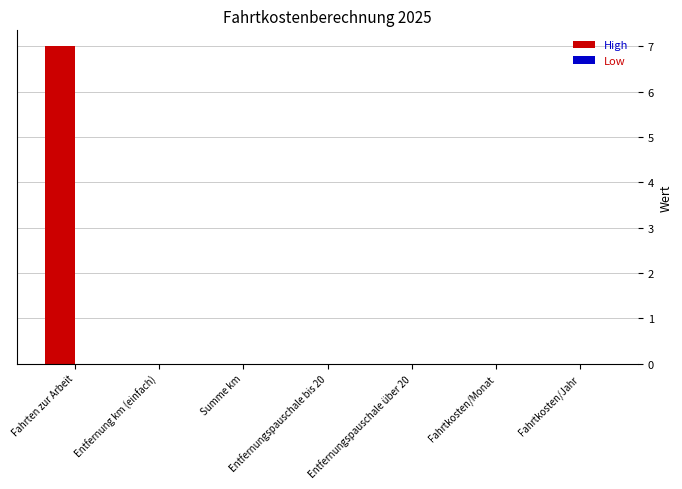

What is the sum of the values at Fahrten zur Arbeit and Fahrtkosten/Monat?

7